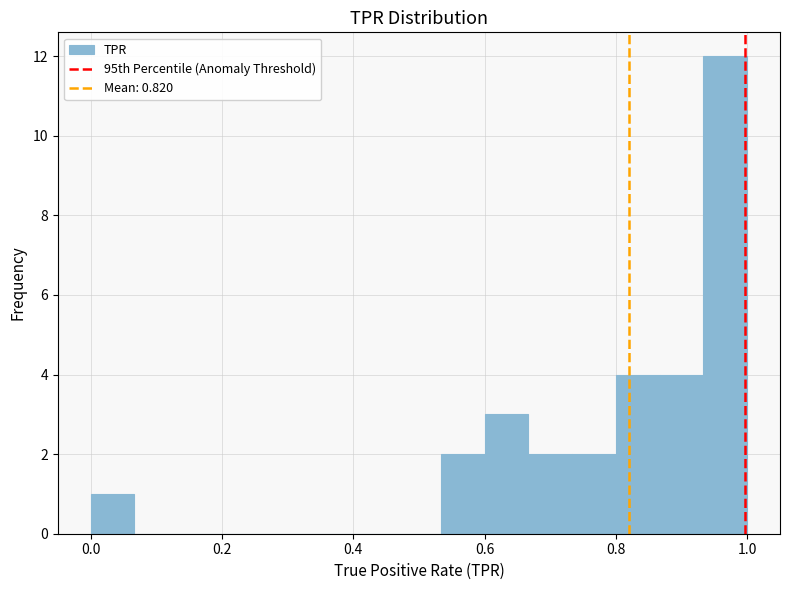

Around what value on the x-axis is the tallest bar? Give the approximate position of its centre, as read against the axis.

0.96